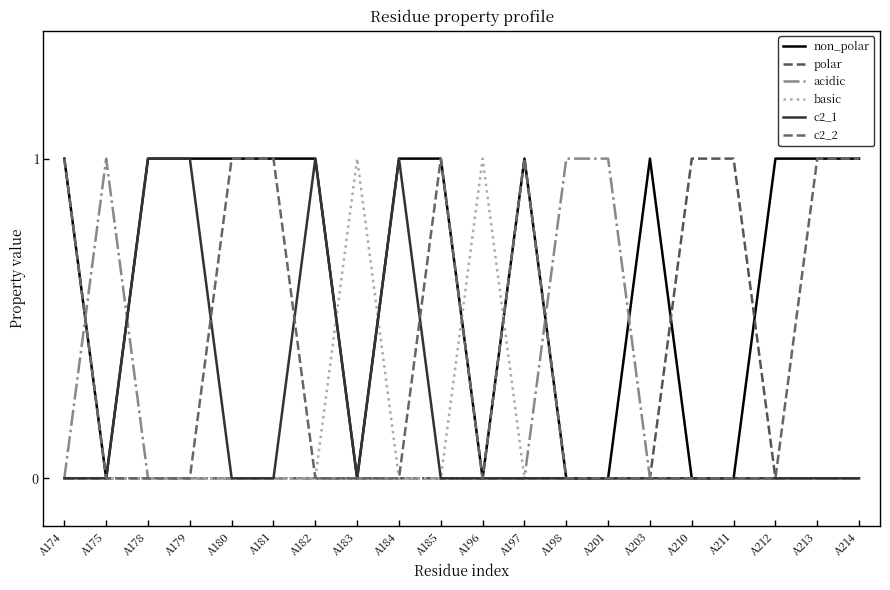

How many lines are shown in the chart?

6